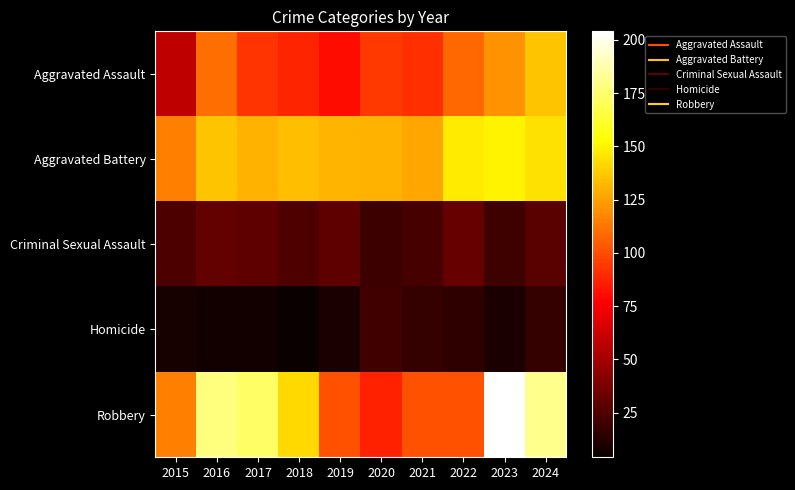

Which series has the largest total across all categories?

Robbery